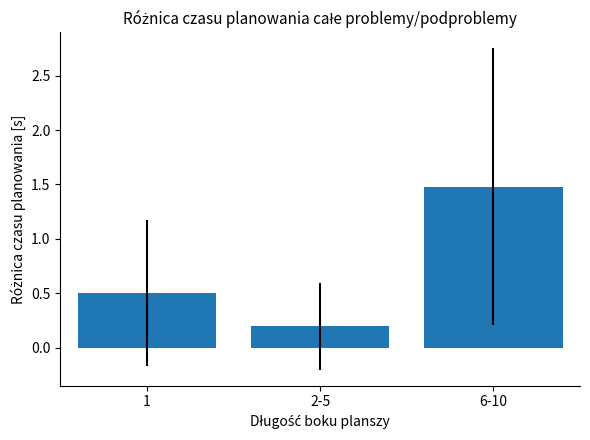

Between 2-5 and 6-10, which is larger?

6-10